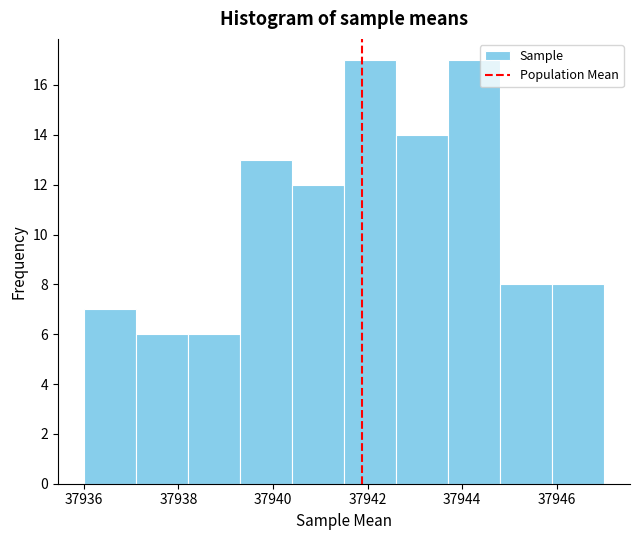

Reading left to right, transcribe this chart: for each bar, give the range it covers on the x-axis and its height. Neither the bar edges nor the heights are printed on the chart, so give them approximately, as read against the axes.

37936.0 to 37937.1: 7
37937.1 to 37938.2: 6
37938.2 to 37939.3: 6
37939.3 to 37940.4: 13
37940.4 to 37941.5: 12
37941.5 to 37942.6: 17
37942.6 to 37943.7: 14
37943.7 to 37944.8: 17
37944.8 to 37945.9: 8
37945.9 to 37947.0: 8